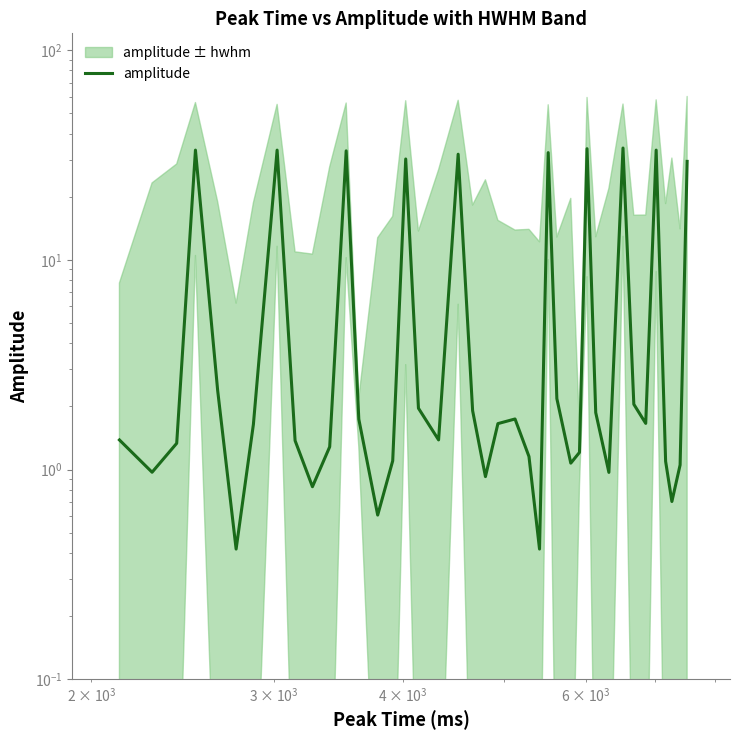

Reading left to right, what are all the values shown in this chart?

1.4	1.0	1.3	33.4	2.4	0.4	1.6	33.3	1.4	0.8	1.3	33.1	1.7	0.6	1.1	30.3	2.0	1.4	31.9	1.9	0.9	1.7	1.7	1.2	0.4	32.4	2.2	1.1	1.2	33.9	1.9	1.0	34.1	2.0	1.7	33.4	1.1	0.7	1.1	29.5